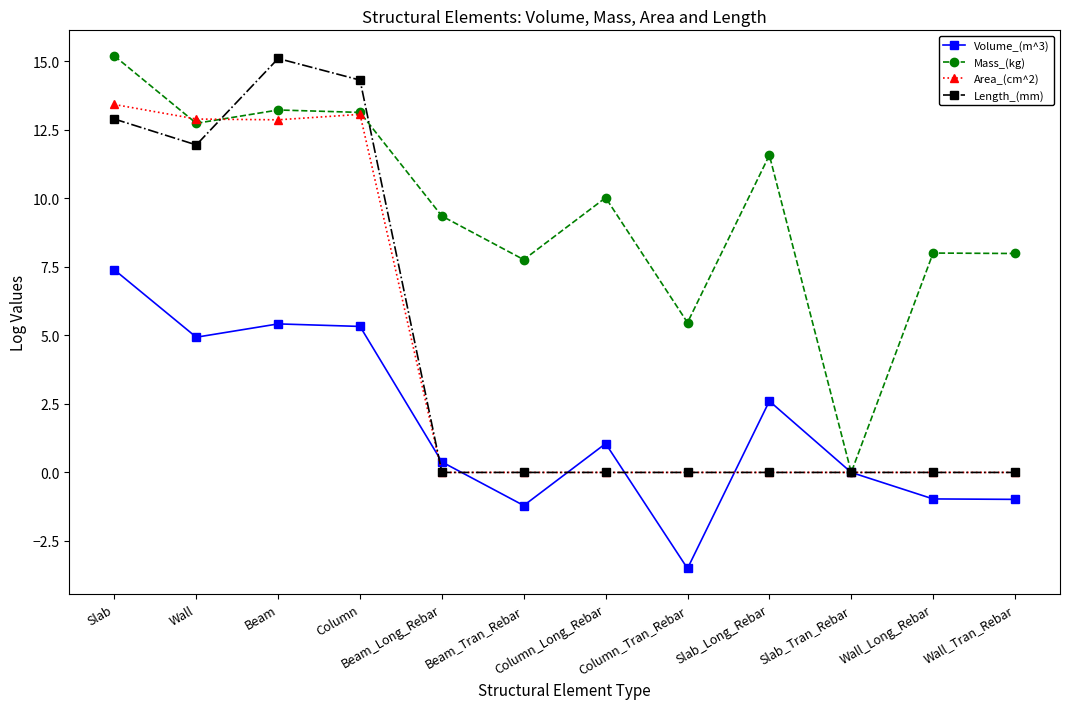

What is the difference between the highest and lowest values at Beam?

9.7